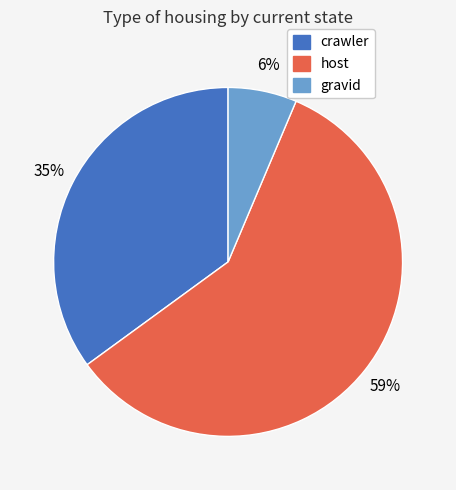

How many slices are in this pie chart?

3